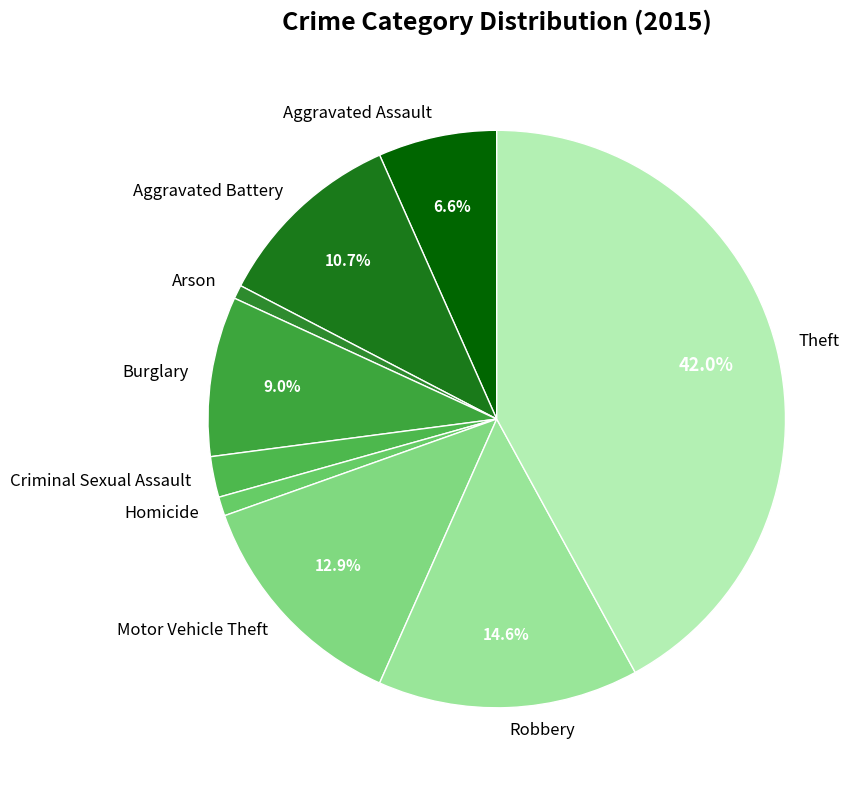

Do Aggravated Assault and Homicide together represent more than half of the pie?

No